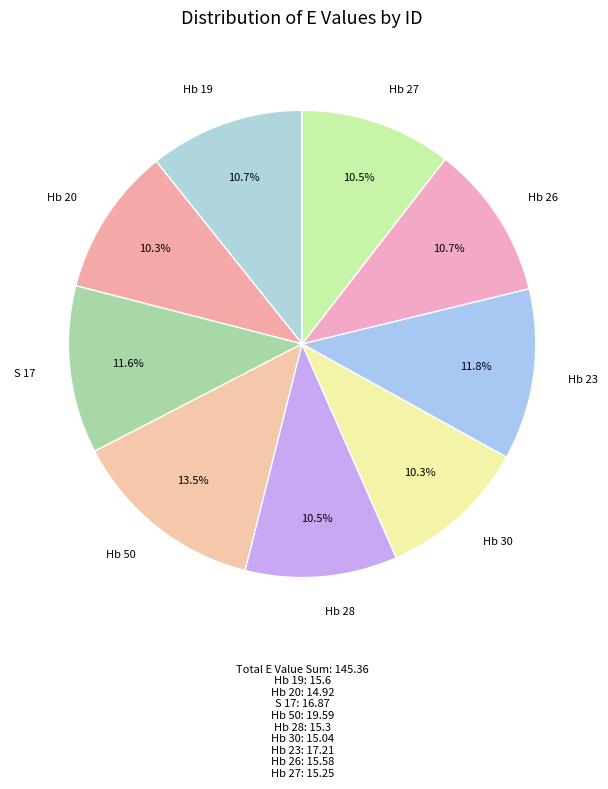

How many slices are in this pie chart?

9